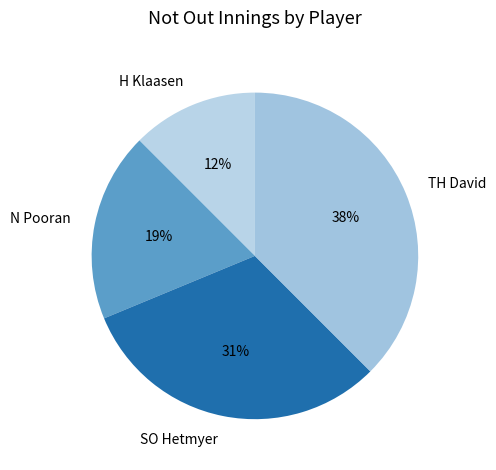

Rank the categories by value from highest to lowest.

TH David, SO Hetmyer, N Pooran, H Klaasen